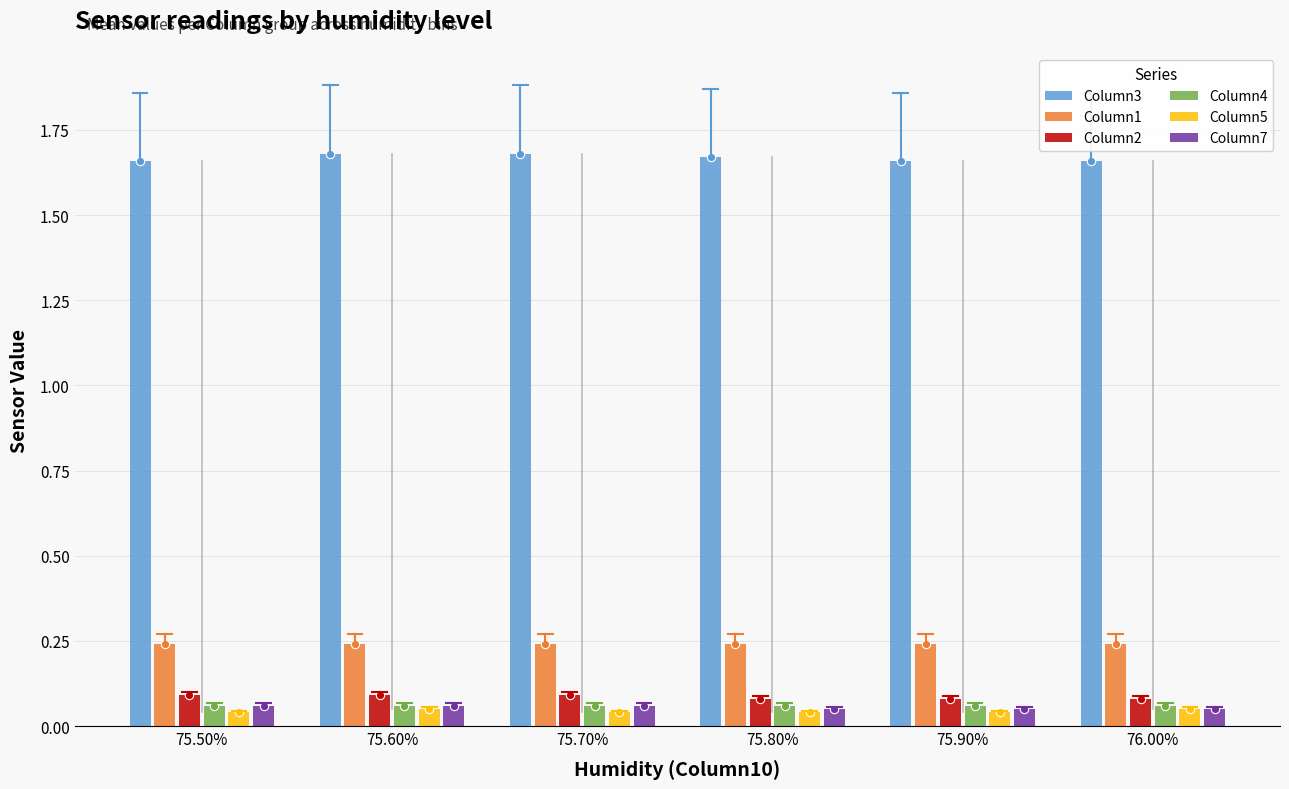

Which series has the widest spread of values?

Column3